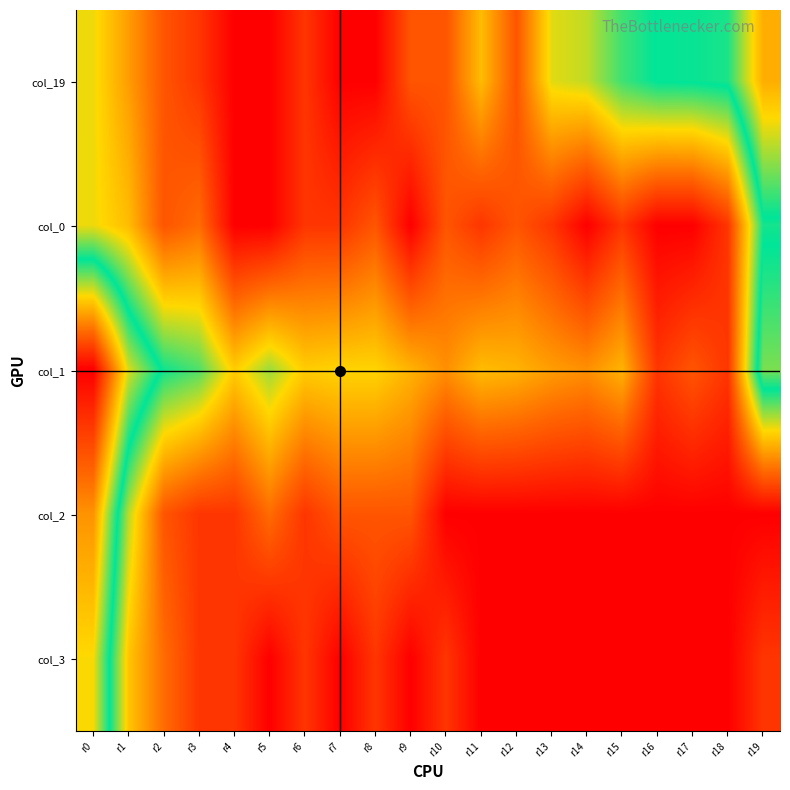

Reading left to right, what are all the values shown in this chart?

col_19: r0=2.7	r1=1.9	r2=1.1	r3=0.7	r4=0.0	r5=0.0	r6=0.7	r7=0.0	r8=0.0	r9=1.1	r10=1.1	r11=2.3	r12=1.1	r13=2.8	r14=2.9	r15=3.6	r16=4.0	r17=4.0	r18=4.1	r19=5.7
col_0: r0=2.7	r1=2.3	r2=1.1	r3=1.4	r4=0.0	r5=0.0	r6=0.7	r7=0.7	r8=1.1	r9=0.0	r10=1.1	r11=0.7	r12=1.1	r13=0.7	r14=0.0	r15=0.7	r16=0.0	r17=0.0	r18=0.7	r19=3.8
col_1: r0=7.9	r1=5.0	r2=3.9	r3=3.5	r4=2.5	r5=3.1	r6=2.5	r7=2.6	r8=2.6	r9=2.2	r10=1.8	r11=2.3	r12=2.2	r13=1.9	r14=1.8	r15=2.2	r16=0.7	r17=1.1	r18=0.7	r19=4.6
col_2: r0=6.0	r1=3.0	r2=1.1	r3=0.7	r4=0.7	r5=1.4	r6=0.7	r7=1.1	r8=1.1	r9=1.1	r10=0.0	r11=0.0	r12=0.0	r13=0.0	r14=0.0	r15=0.0	r16=0.0	r17=0.0	r18=0.0	r19=0.0
col_3: r0=5.2	r1=2.4	r2=1.4	r3=0.7	r4=0.7	r5=0.0	r6=0.7	r7=0.0	r8=0.7	r9=0.0	r10=0.7	r11=0.0	r12=0.0	r13=0.0	r14=0.0	r15=0.0	r16=0.0	r17=0.0	r18=0.0	r19=0.7